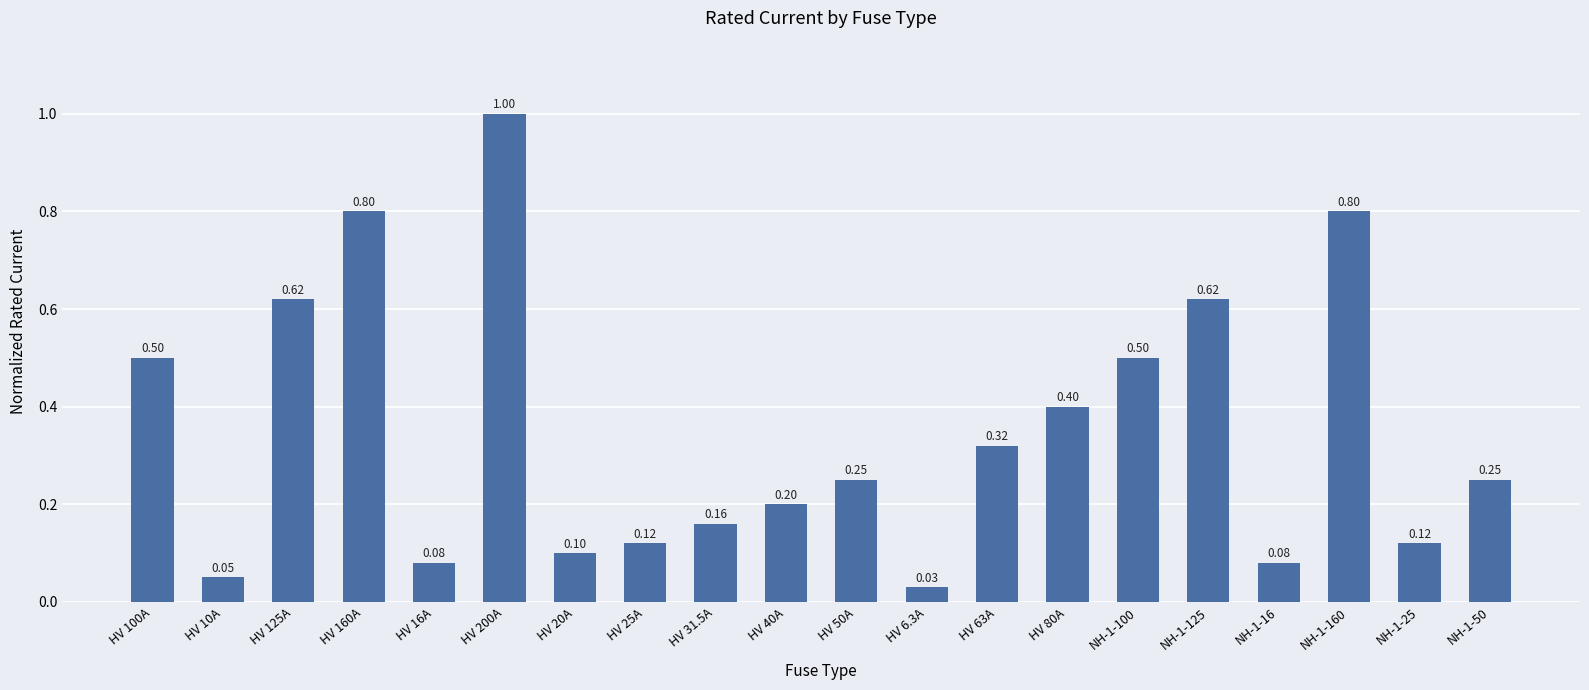

What is the change in value from HV 6.3A to NH-1-50?

+0.2